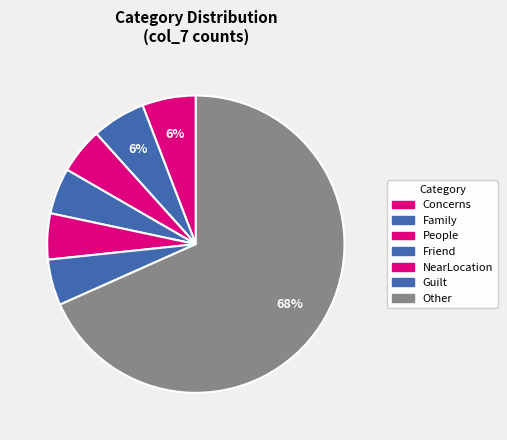

Count the number of slices in the pie.

7